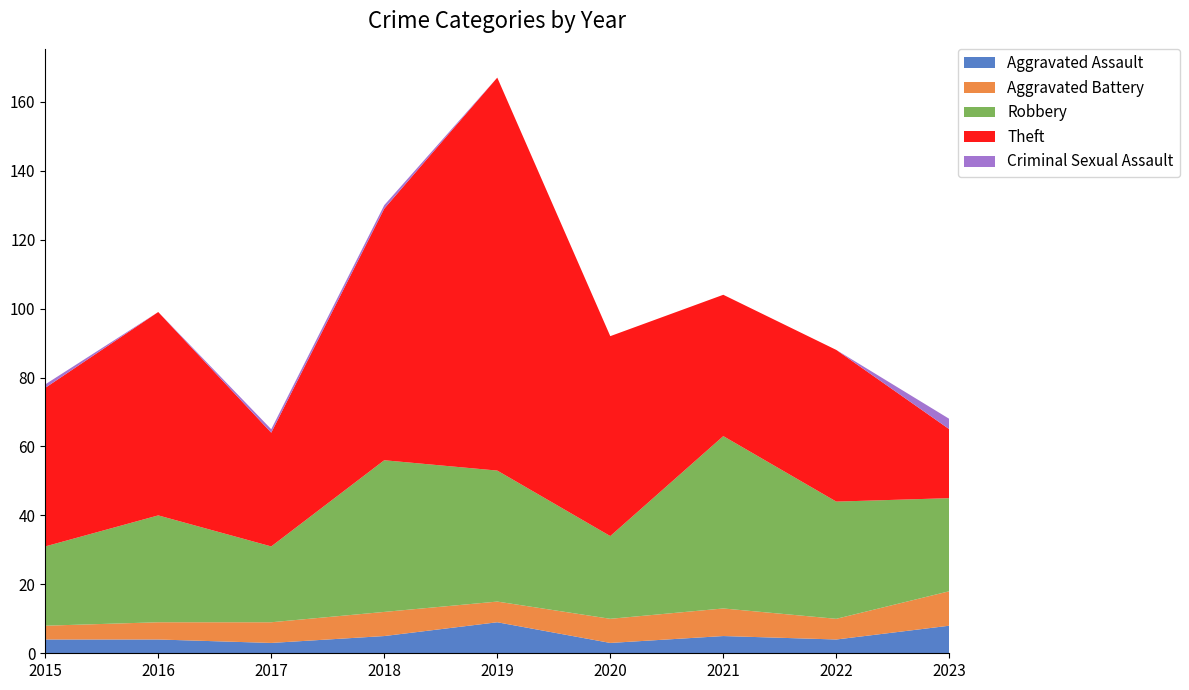

Reading left to right, transcribe all the data shown in this chart.

Aggravated Assault: 2015=4	2016=4	2017=3	2018=5	2019=9	2020=3	2021=5	2022=4	2023=8
Aggravated Battery: 2015=4	2016=5	2017=6	2018=7	2019=6	2020=7	2021=8	2022=6	2023=10
Robbery: 2015=23	2016=31	2017=22	2018=44	2019=38	2020=24	2021=50	2022=34	2023=27
Theft: 2015=46	2016=59	2017=33	2018=73	2019=114	2020=58	2021=41	2022=44	2023=20
Criminal Sexual Assault: 2015=1	2016=0	2017=1	2018=1	2019=0	2020=0	2021=0	2022=0	2023=3